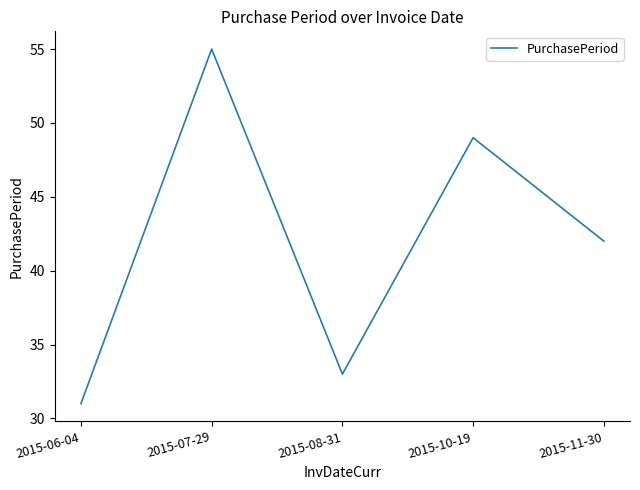

List the labels in order of value, largest first.

2015-07-29, 2015-10-19, 2015-11-30, 2015-08-31, 2015-06-04